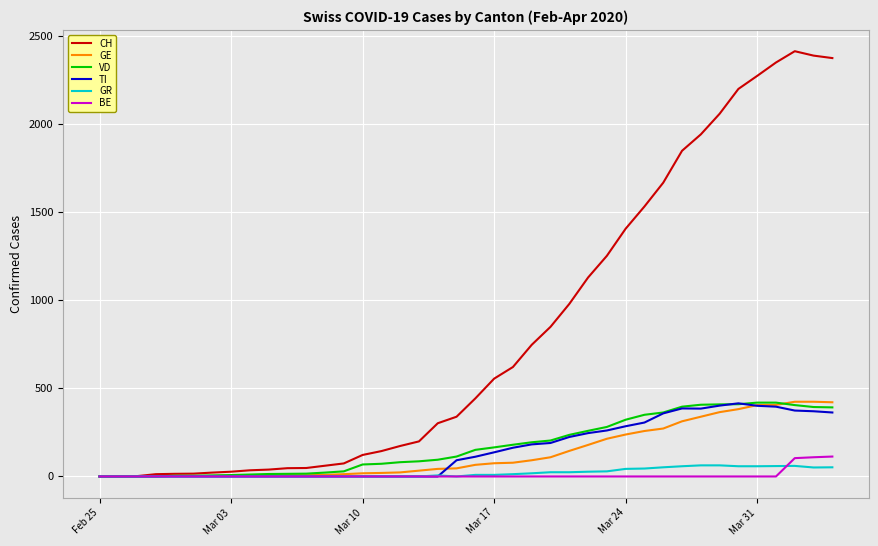

Which series has the largest total across all categories?

CH